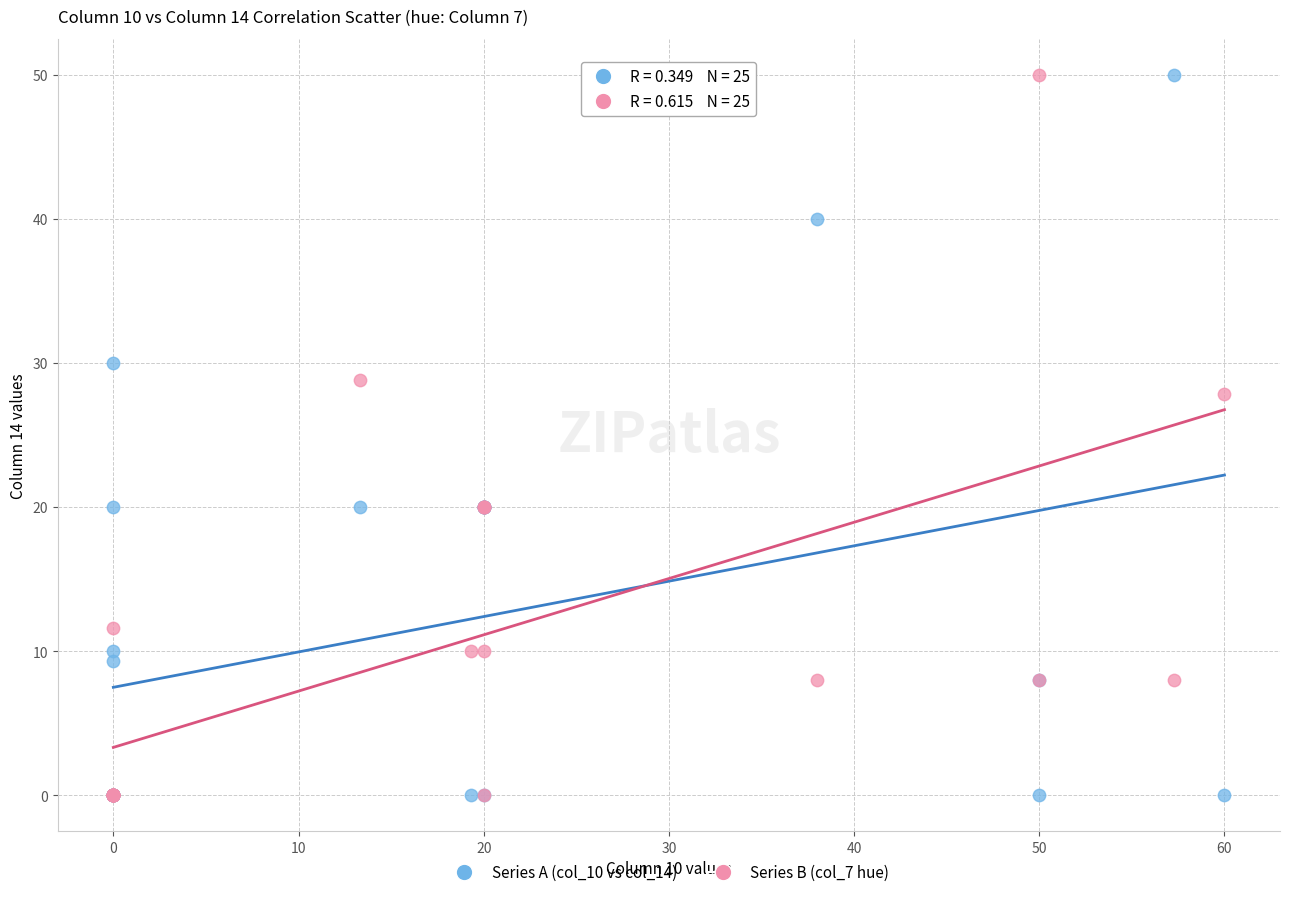

Across all series, what Y value is closest to 25?

27.9